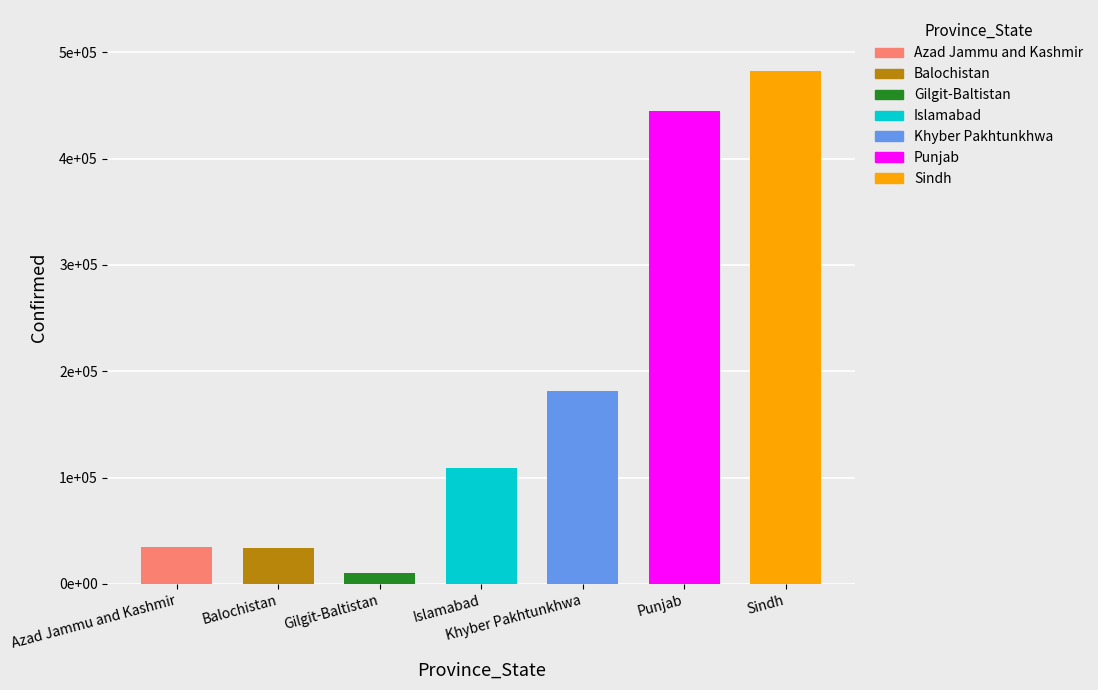

At which category does the chart reach its minimum across all series?

Gilgit-Baltistan